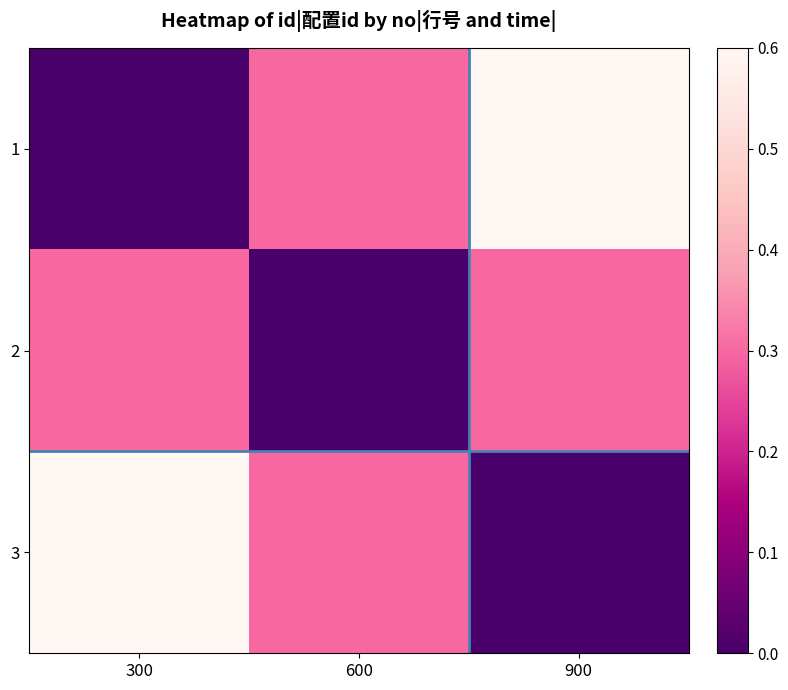

Which series has the largest range (max minus min)?

1